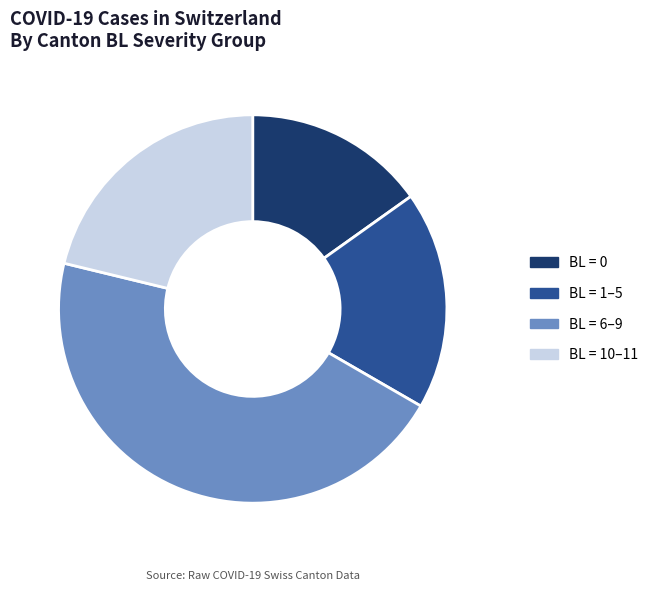

True or false: BL = 6–9 accounts for 45% of the total.

True